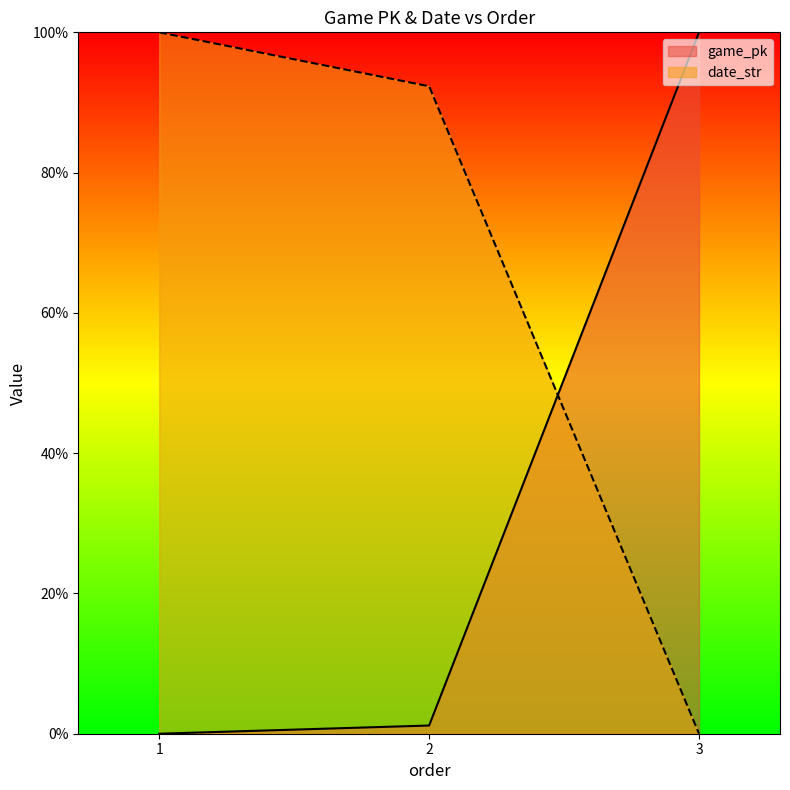

Reading left to right, extract all data points from this chart.

game_pk: 1=0.0	2=1.2	3=100.0
date_str: 1=100.0	2=92.3	3=0.0